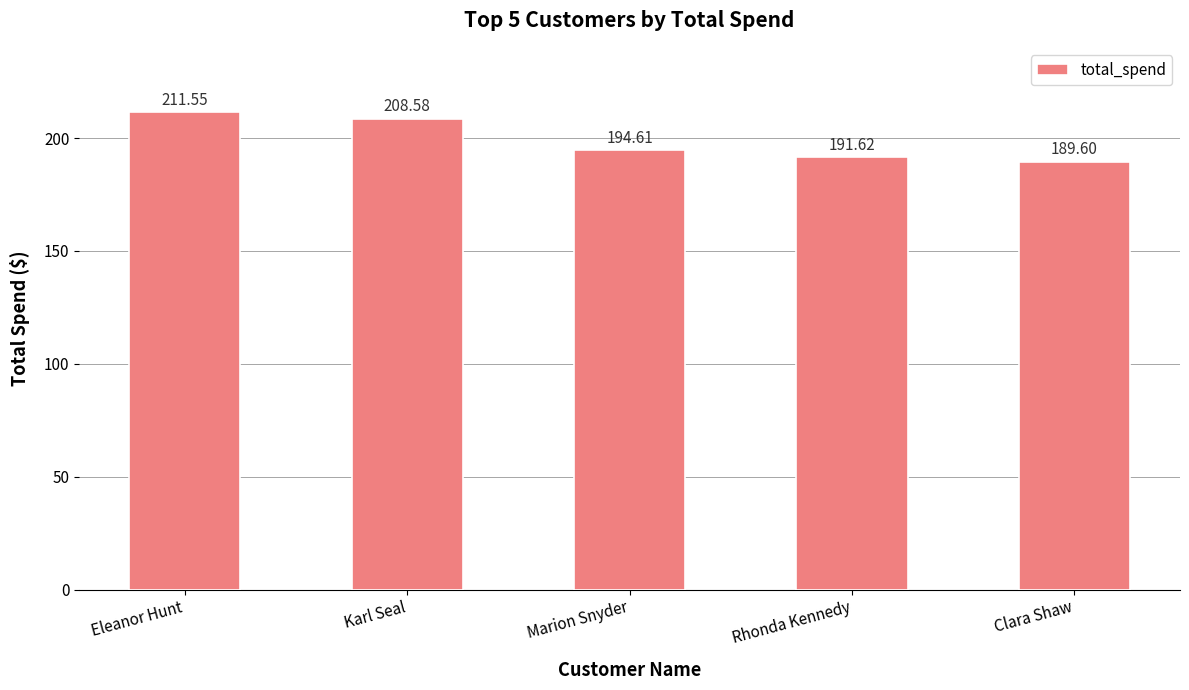

How many bars are there in total?

5